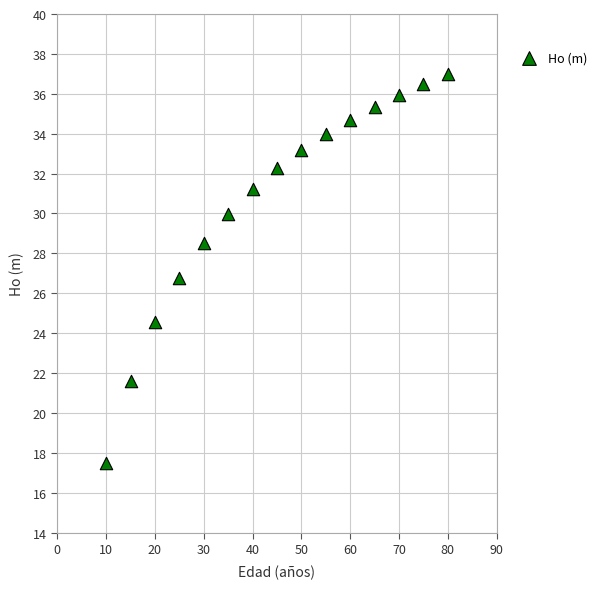

What is the range of X values (max minus min)?

70.0